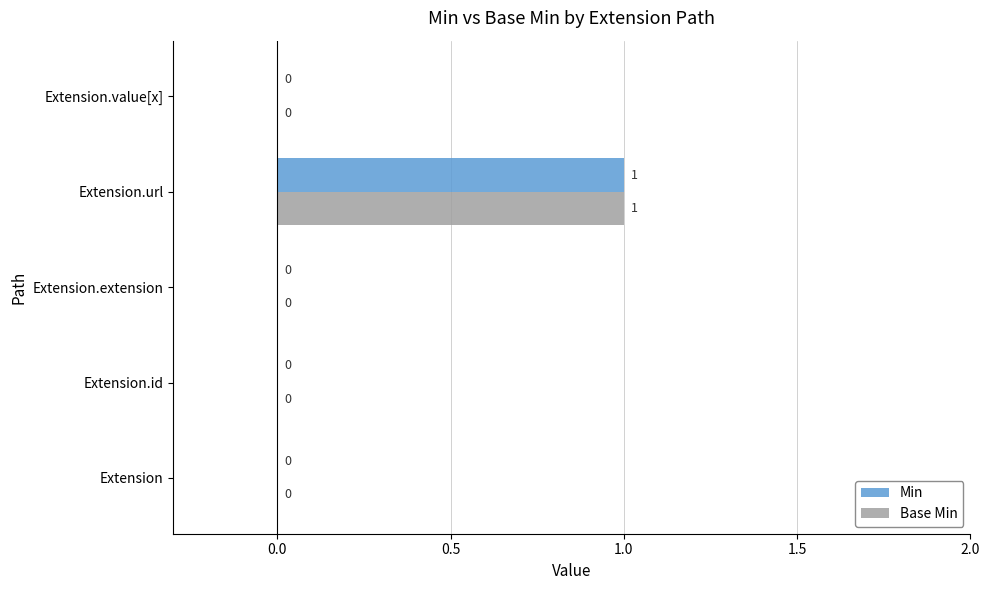

At which category is the sum across all series the highest?

Extension.url